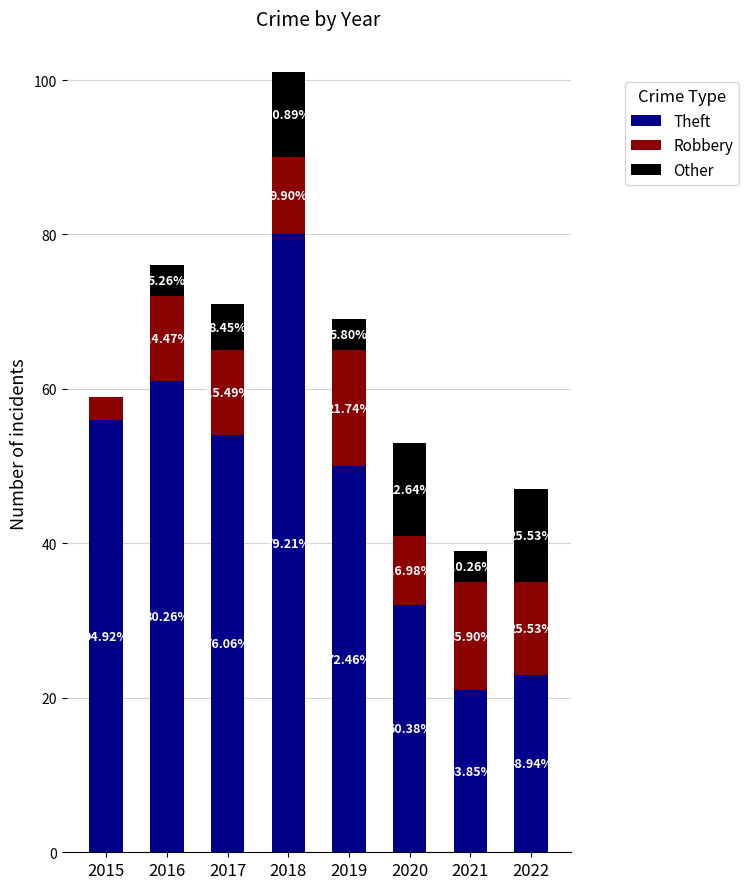

Are the bars horizontal?

No